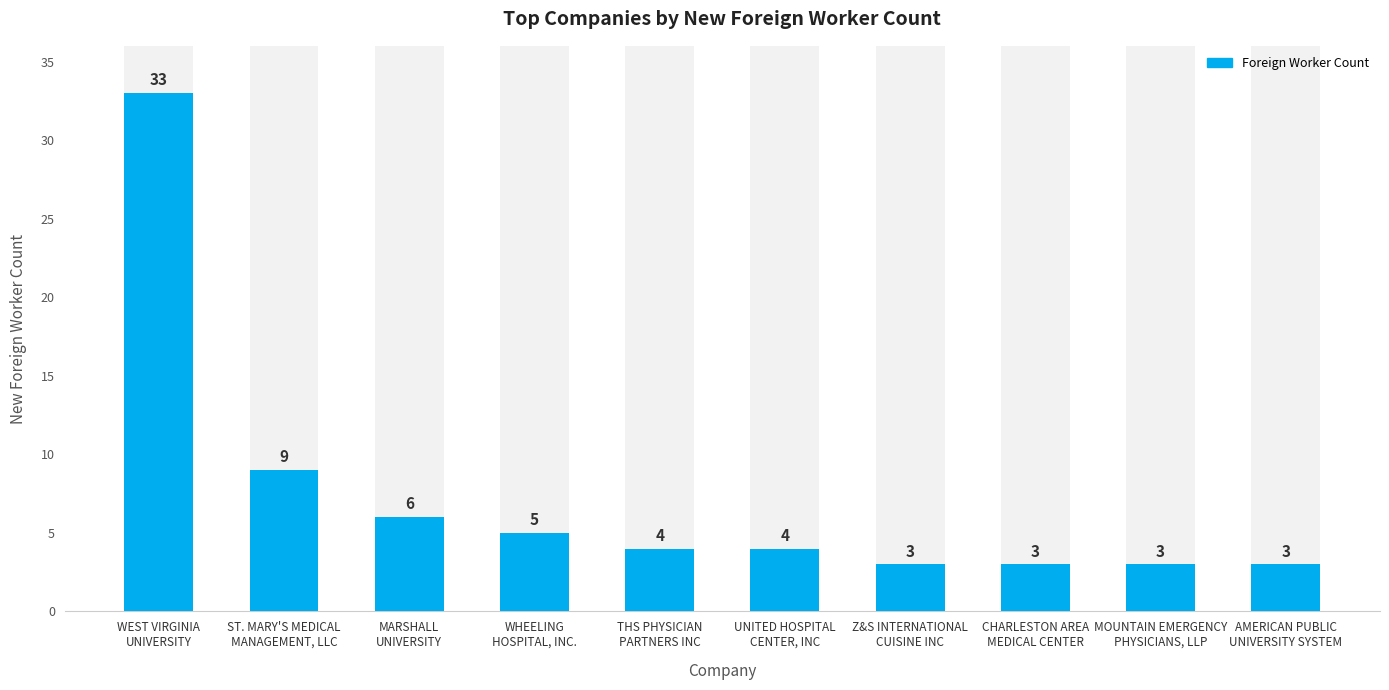

Approximately how many times larger is the value at MOUNTAIN EMERGENCY
PHYSICIANS, LLP compared to WHEELING
HOSPITAL, INC.?

0.6